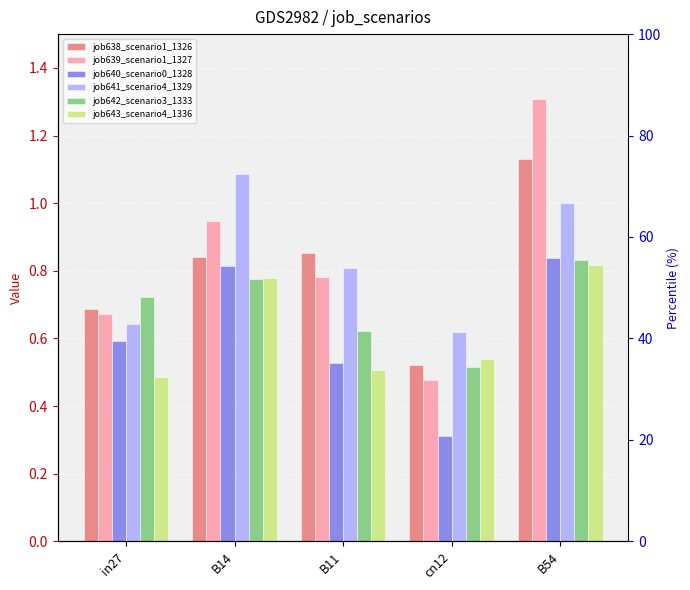

What is the total value across all series at B54?

5.9